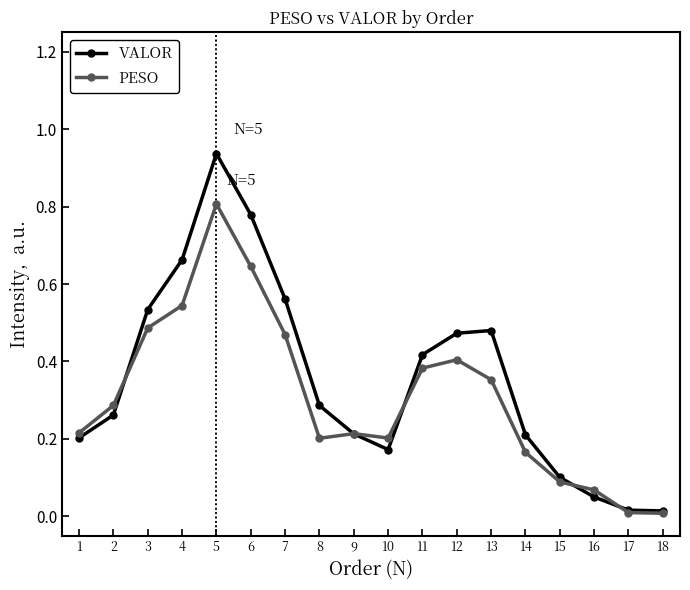

Where is the first local maximum for VALOR?

5